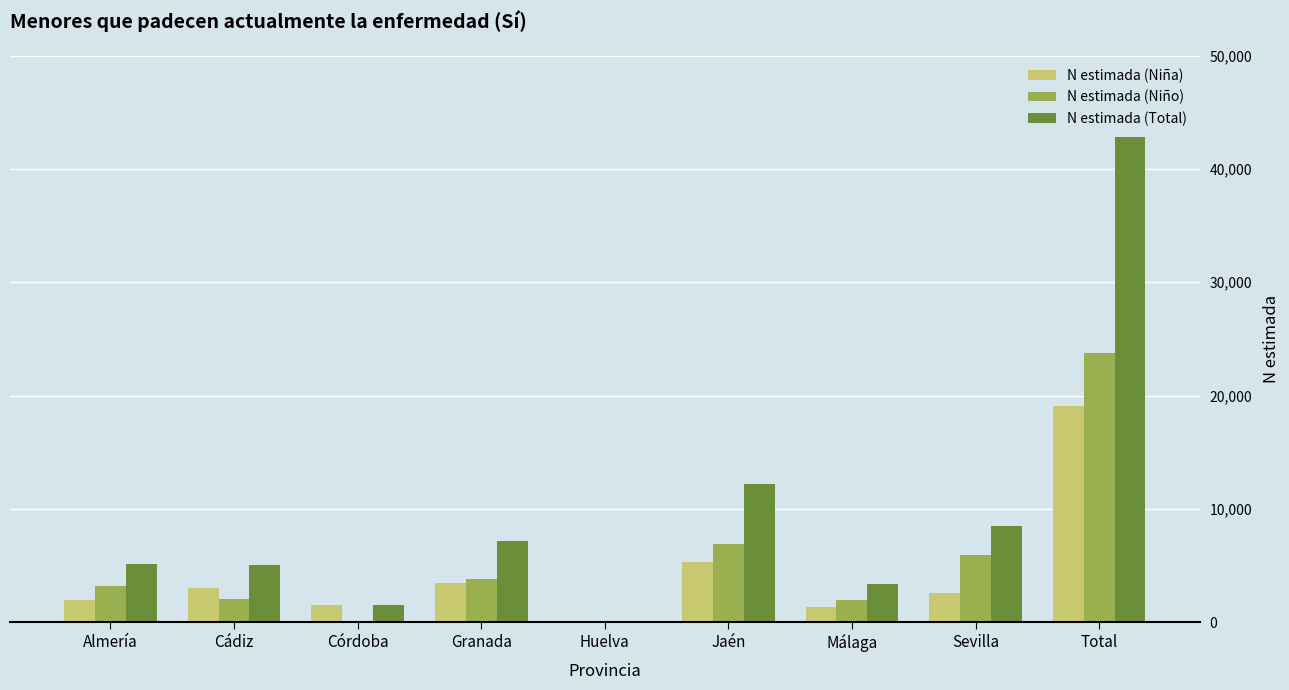

What is the maximum value shown in the chart?

42852